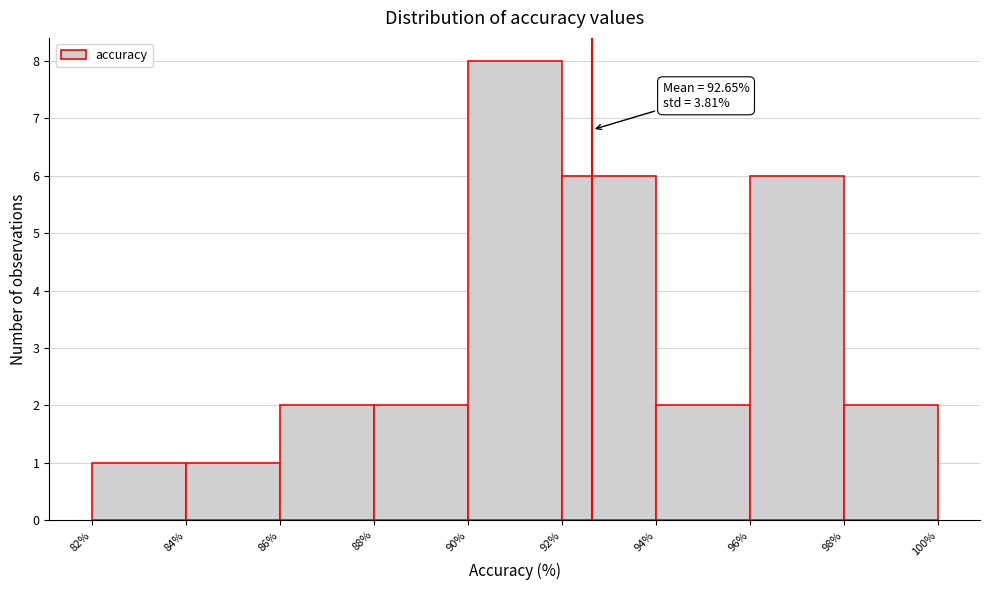

Over which range of the x-axis is the bar tallest?

90% to 92%